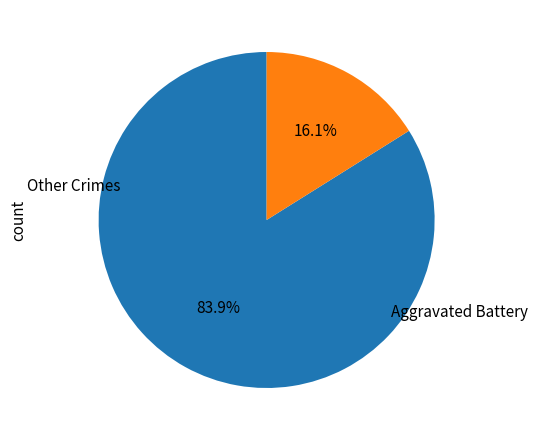

Is there any slice that represents more than half of the pie?

Yes